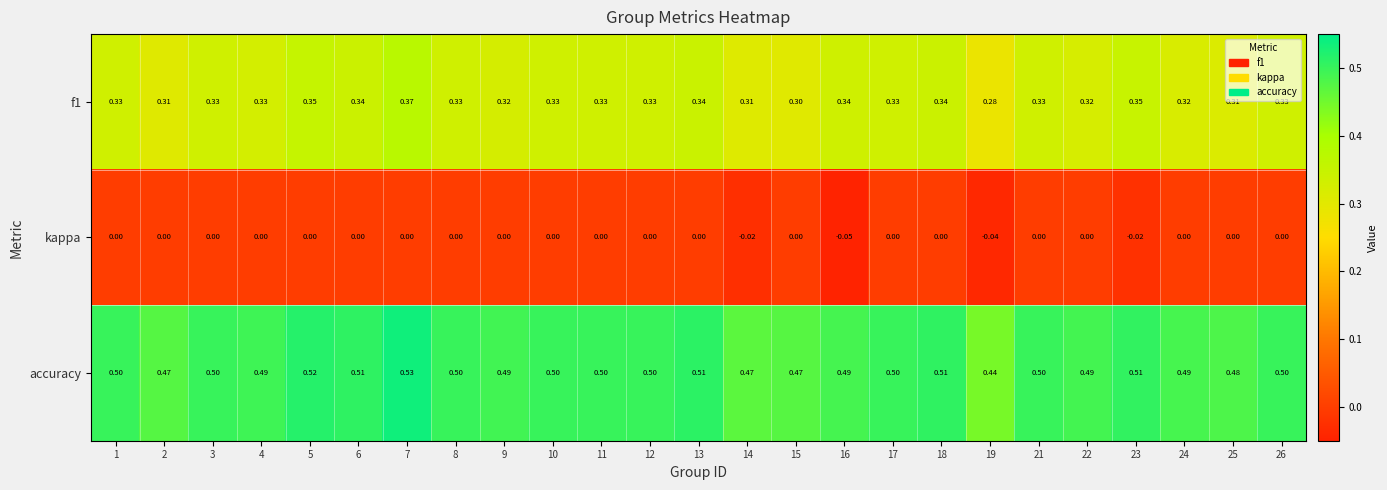

Which series changed the most between 12 and 16?

kappa